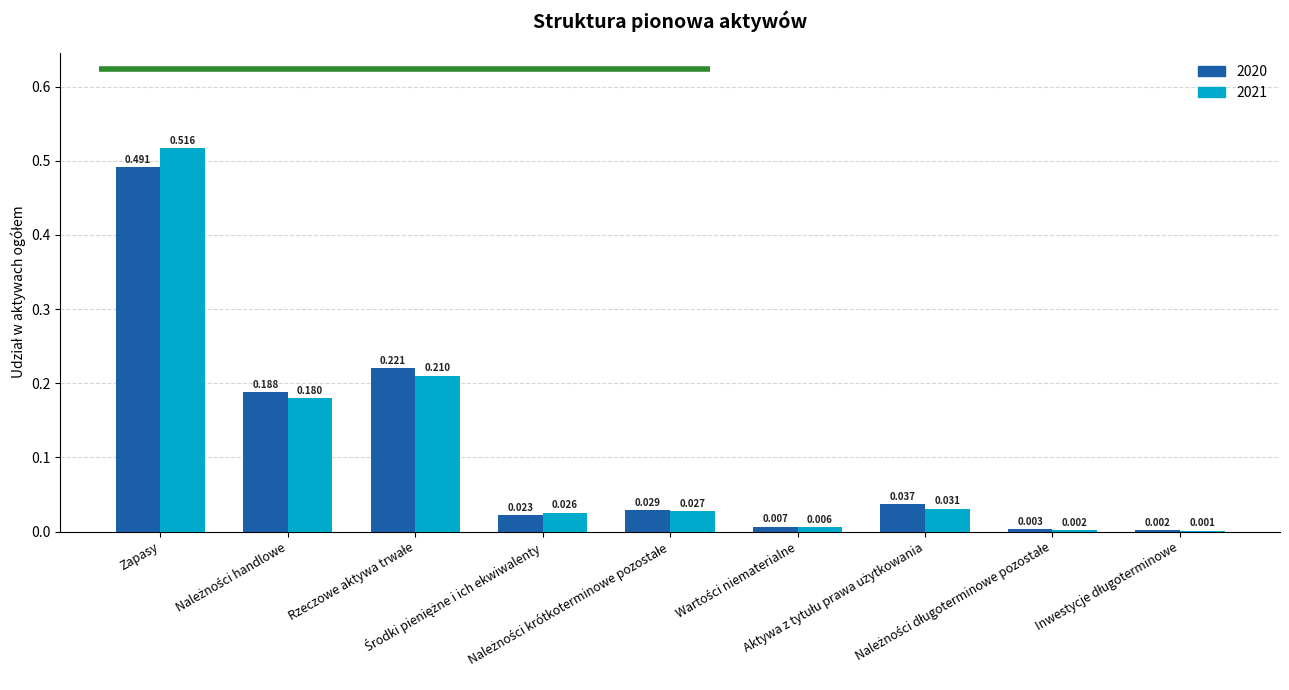

True or false: 2020 has a value of 0.2 at Należności handlowe.

True